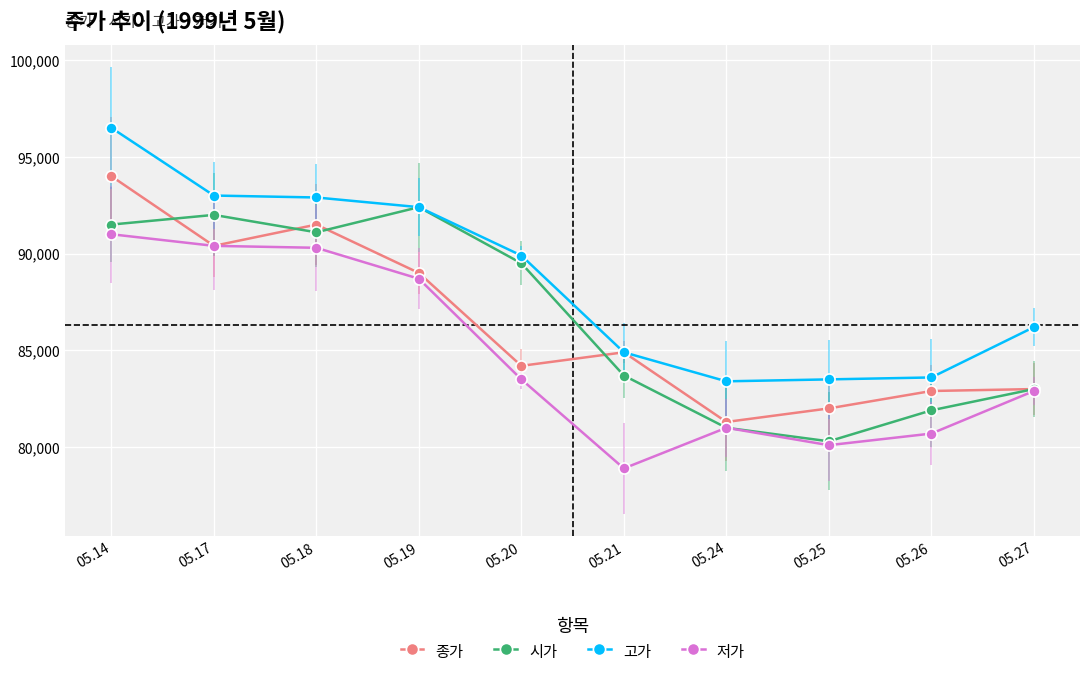

Which category has the highest value across all series?

05.14